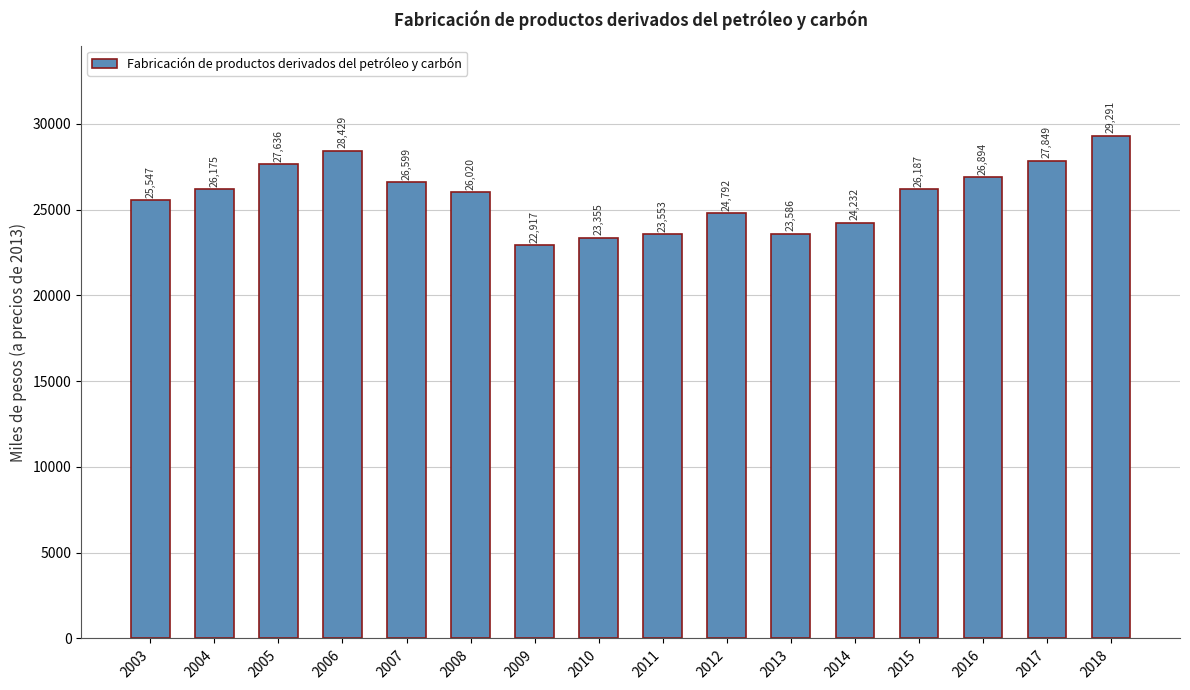

What is the maximum value shown in the chart?

29291.1